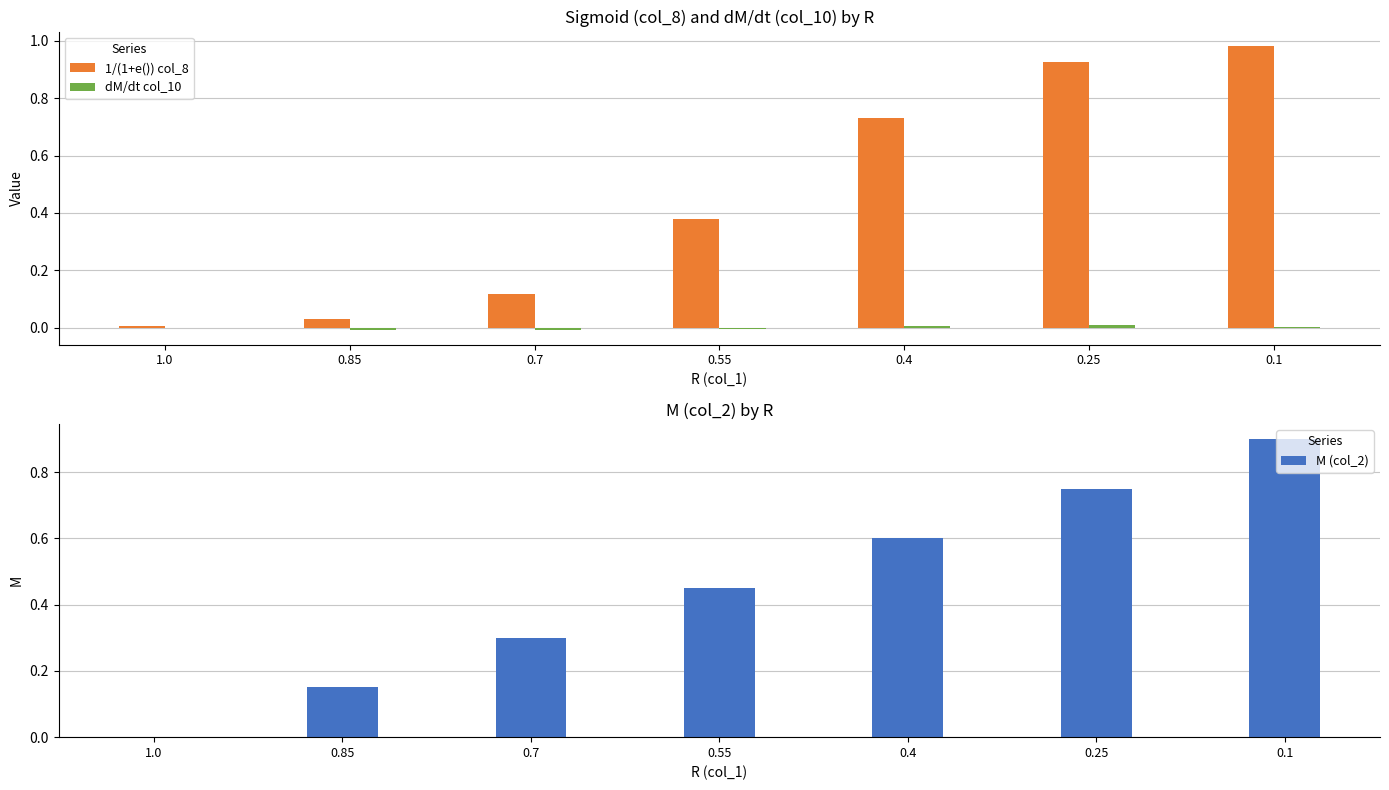

Where is dM/dt col_10 nearest to the value 0?

1.0